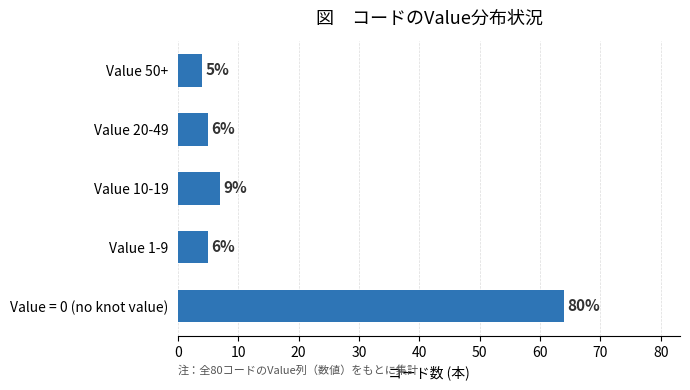

What is the sum of all values?

85